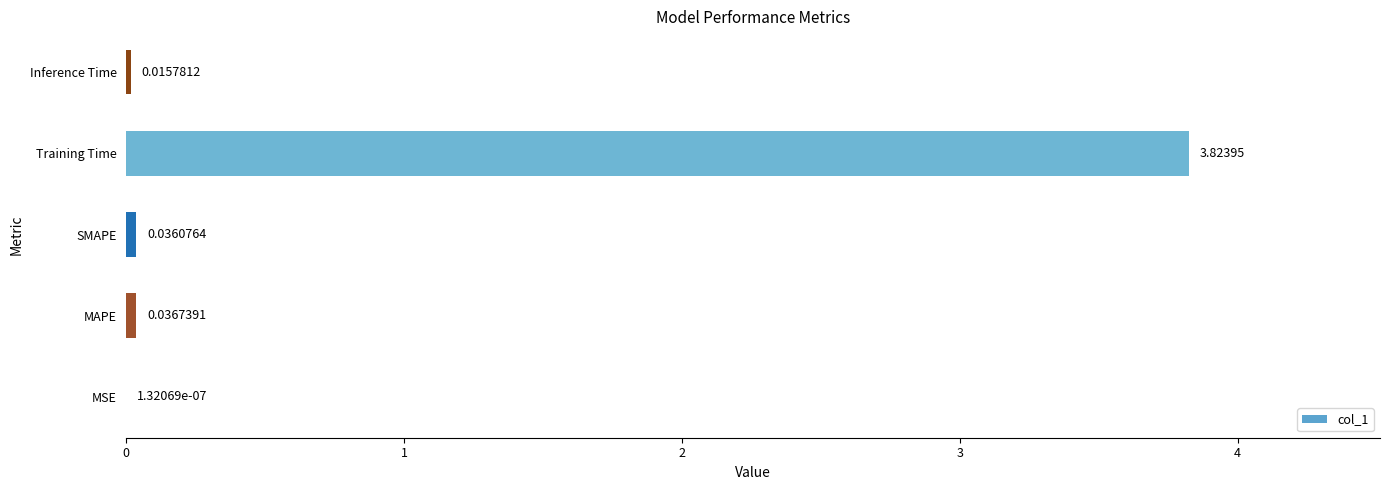

Which has a higher value, Inference Time or Training Time?

Training Time